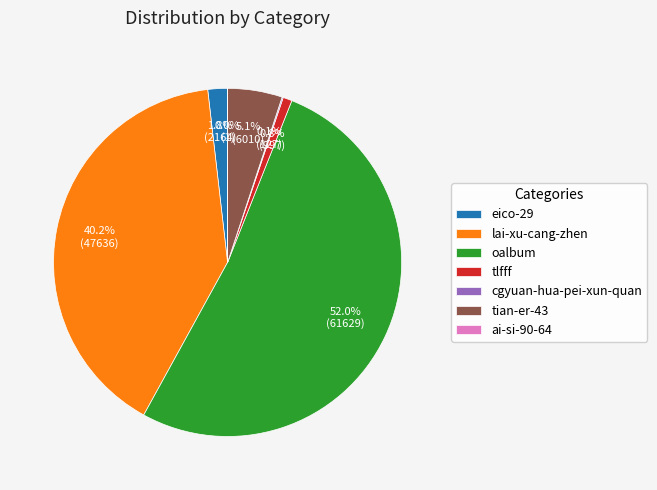

What portion of the pie excludes tlfff?

99.2%